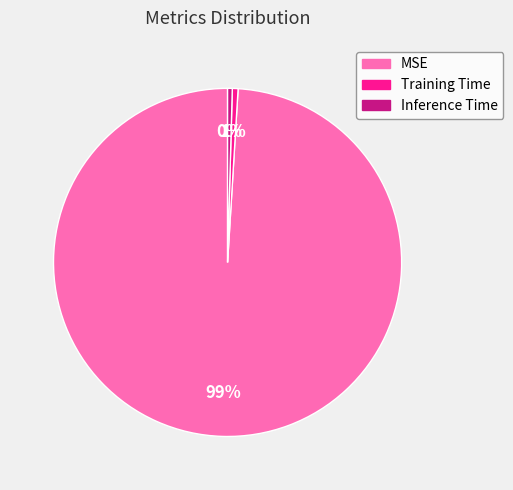

What is the largest slice in the pie chart?

MSE